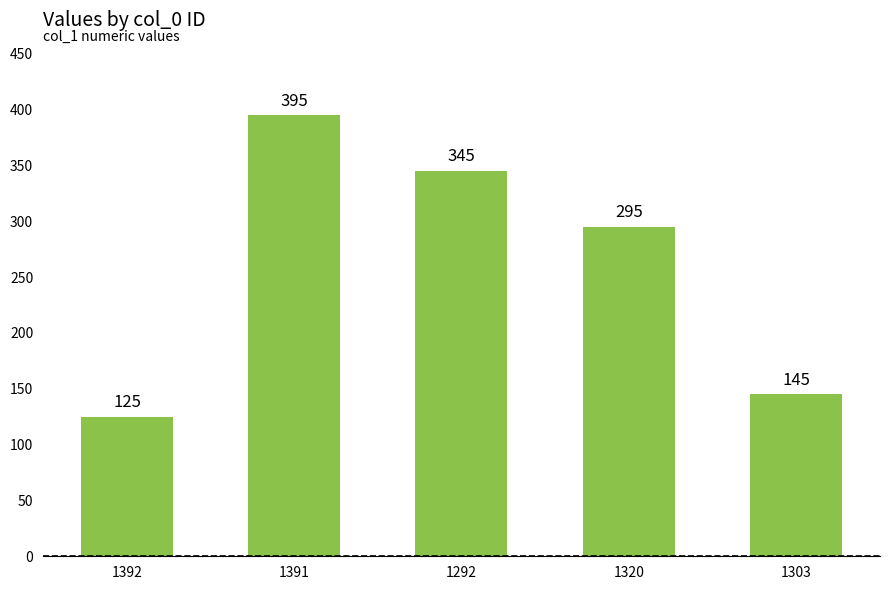

What is the sum of all values?

1305